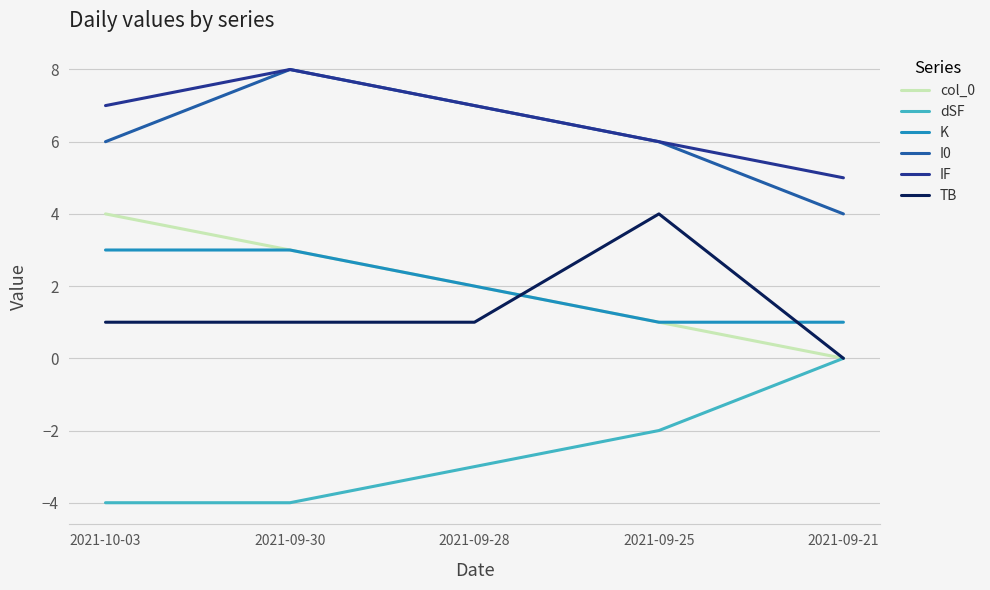

Reading left to right, list all the values displayed in this chart.

col_0: 4	3	2	1	0
dSF: -4	-4	-3	-2	0
K: 3	3	2	1	1
I0: 6	8	7	6	4
IF: 7	8	7	6	5
TB: 1	1	1	4	0